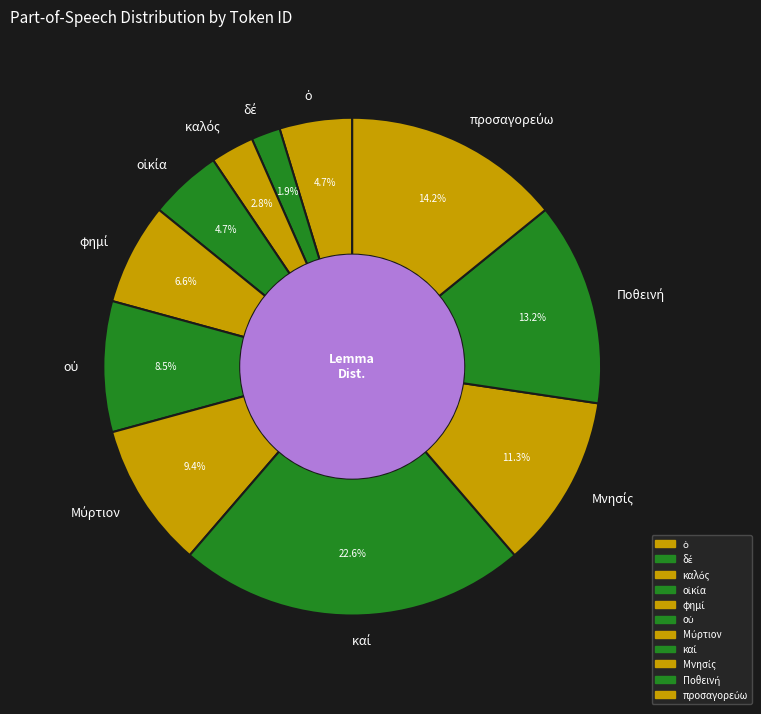

Does any single category account for the majority?

No